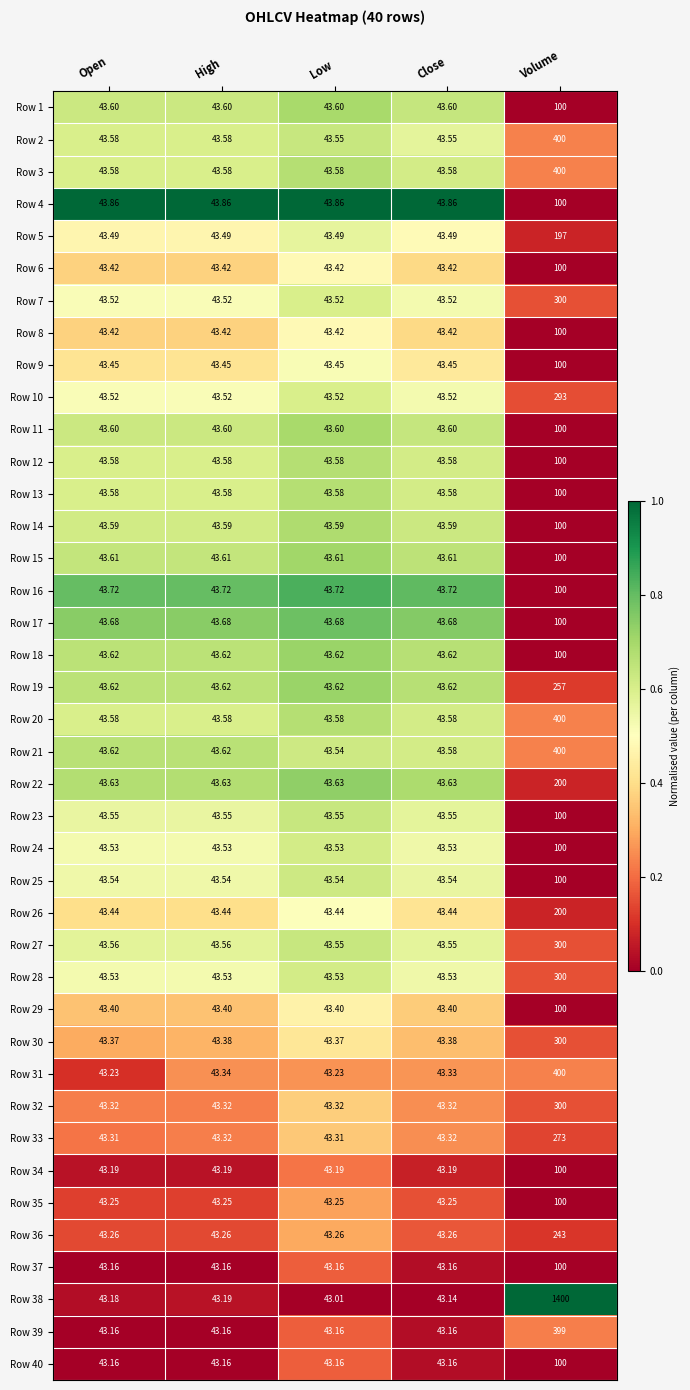

At which category is the sum across all series the highest?

Volume